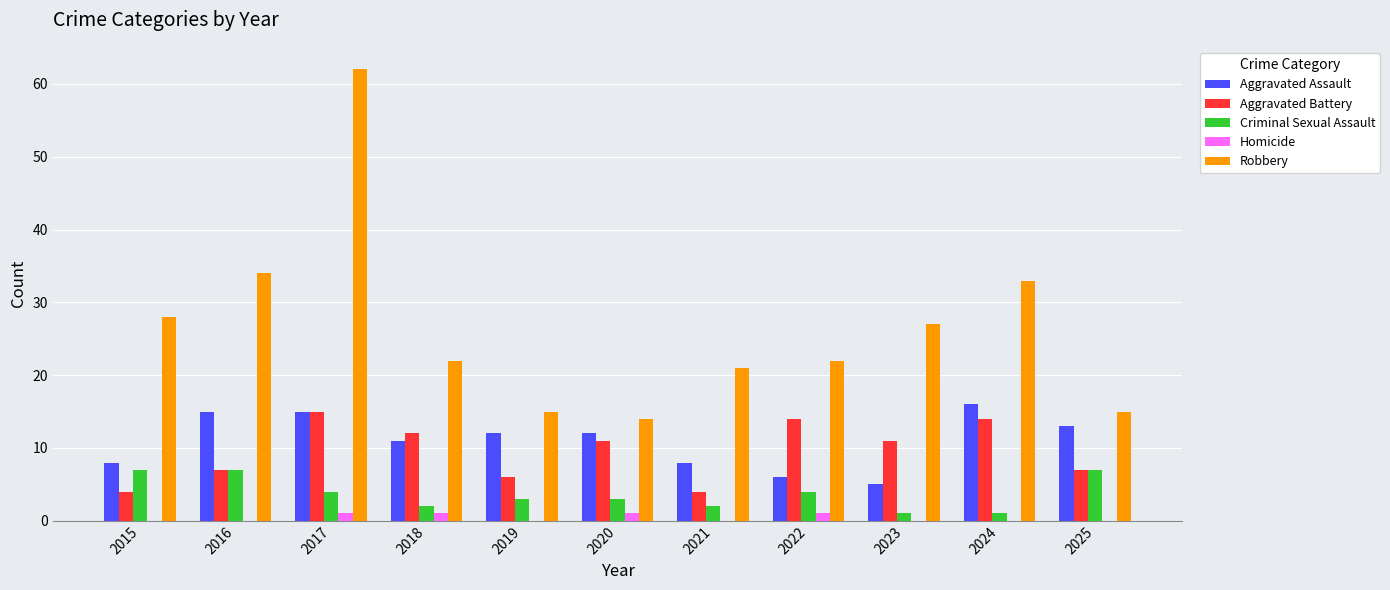

What is the sum of the Aggravated Assault values at 2019 and 2015?

20